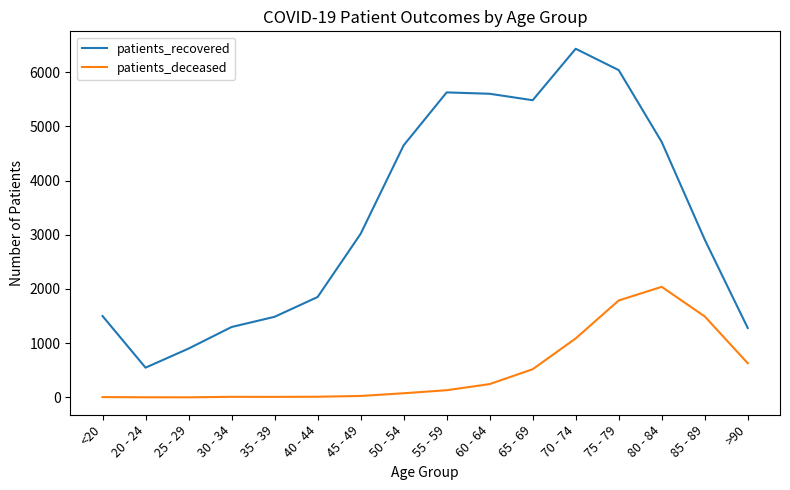

What is the average value of the patients_deceased series?

506